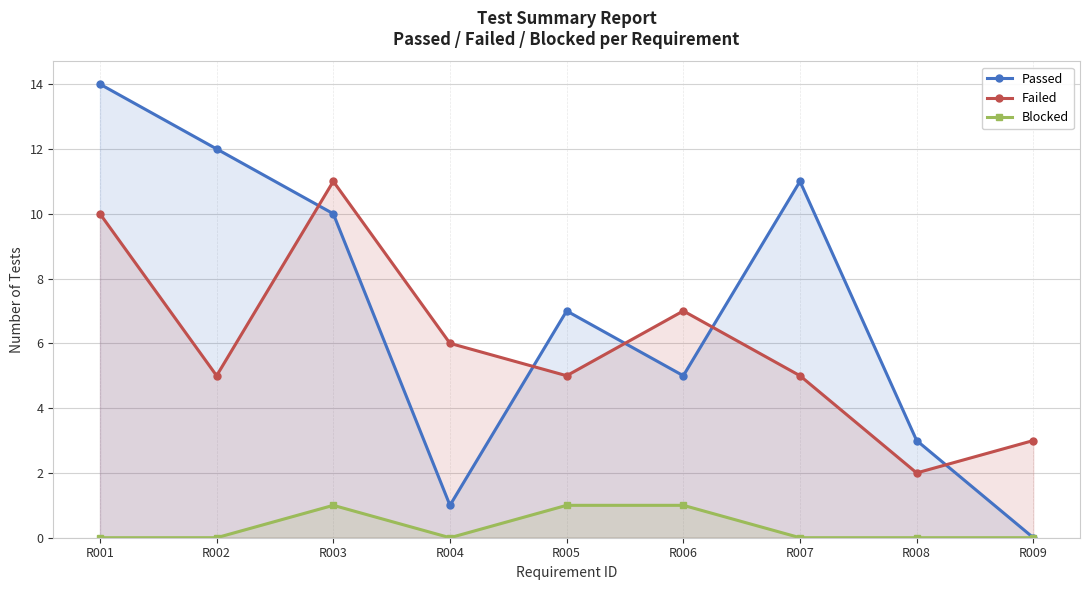

How many lines are shown in the chart?

3